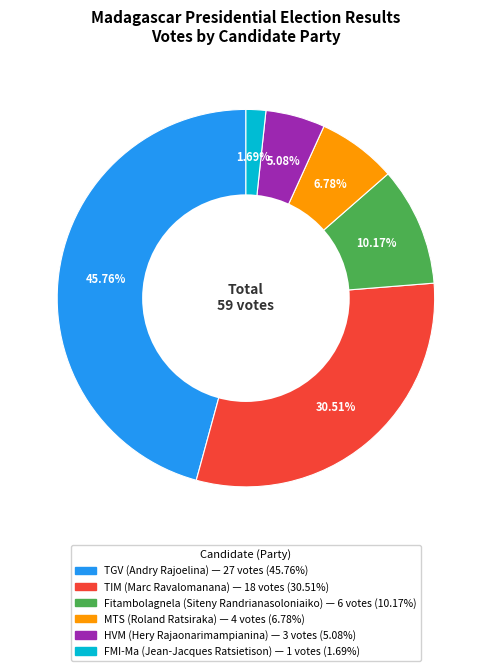

Does any single category account for the majority?

No